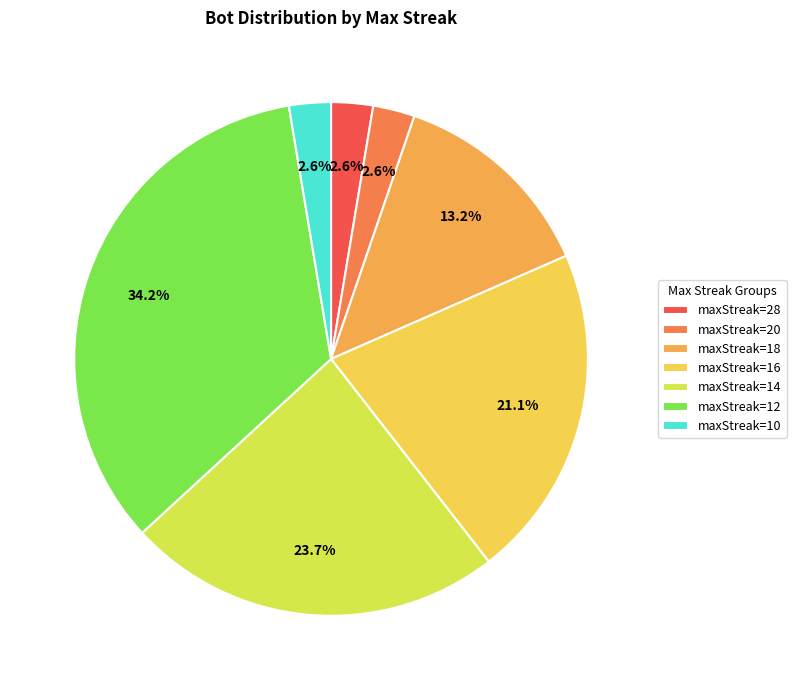

How many segments does this pie chart have?

7